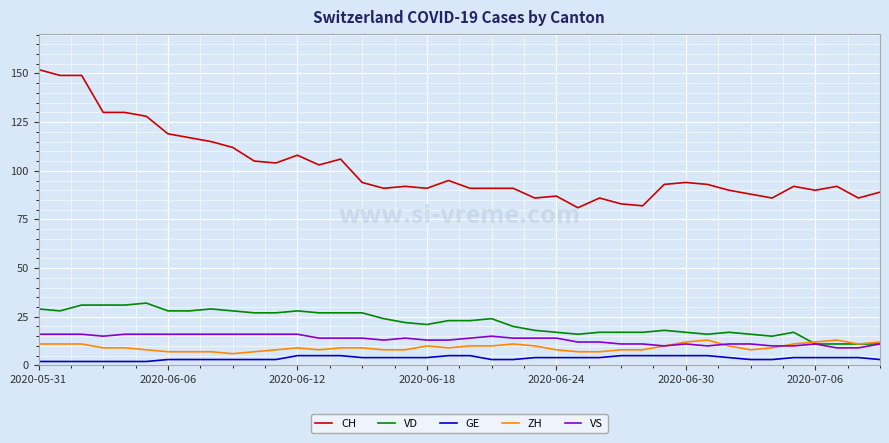

True or false: VD and CH cross at least once.

False